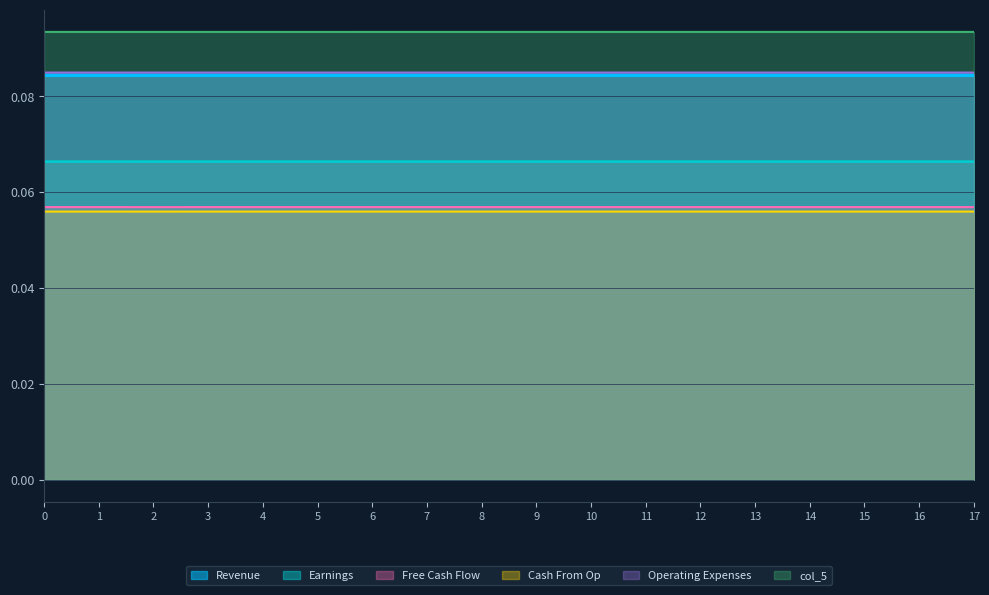

Reading left to right, extract all data points from this chart.

col_1: 0=0.1	1=0.1	2=0.1	3=0.1	4=0.1	5=0.1	6=0.1	7=0.1	8=0.1	9=0.1	10=0.1	11=0.1	12=0.1	13=0.1	14=0.1	15=0.1	16=0.1	17=0.1
col_2: 0=0.1	1=0.1	2=0.1	3=0.1	4=0.1	5=0.1	6=0.1	7=0.1	8=0.1	9=0.1	10=0.1	11=0.1	12=0.1	13=0.1	14=0.1	15=0.1	16=0.1	17=0.1
col_3: 0=0.1	1=0.1	2=0.1	3=0.1	4=0.1	5=0.1	6=0.1	7=0.1	8=0.1	9=0.1	10=0.1	11=0.1	12=0.1	13=0.1	14=0.1	15=0.1	16=0.1	17=0.1
col_4: 0=0.1	1=0.1	2=0.1	3=0.1	4=0.1	5=0.1	6=0.1	7=0.1	8=0.1	9=0.1	10=0.1	11=0.1	12=0.1	13=0.1	14=0.1	15=0.1	16=0.1	17=0.1
col_5: 0=0.1	1=0.1	2=0.1	3=0.1	4=0.1	5=0.1	6=0.1	7=0.1	8=0.1	9=0.1	10=0.1	11=0.1	12=0.1	13=0.1	14=0.1	15=0.1	16=0.1	17=0.1
col_0: 0=0.1	1=0.1	2=0.1	3=0.1	4=0.1	5=0.1	6=0.1	7=0.1	8=0.1	9=0.1	10=0.1	11=0.1	12=0.1	13=0.1	14=0.1	15=0.1	16=0.1	17=0.1